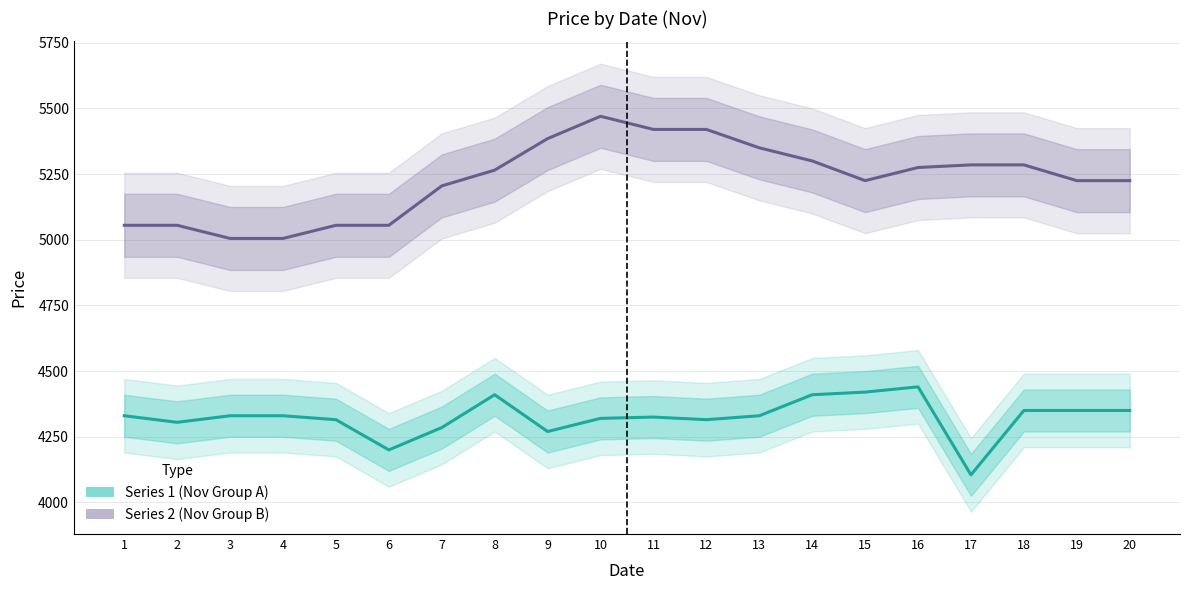

What is the difference between the maximum and minimum values in the Series 2 (Nov Group B) series?

465